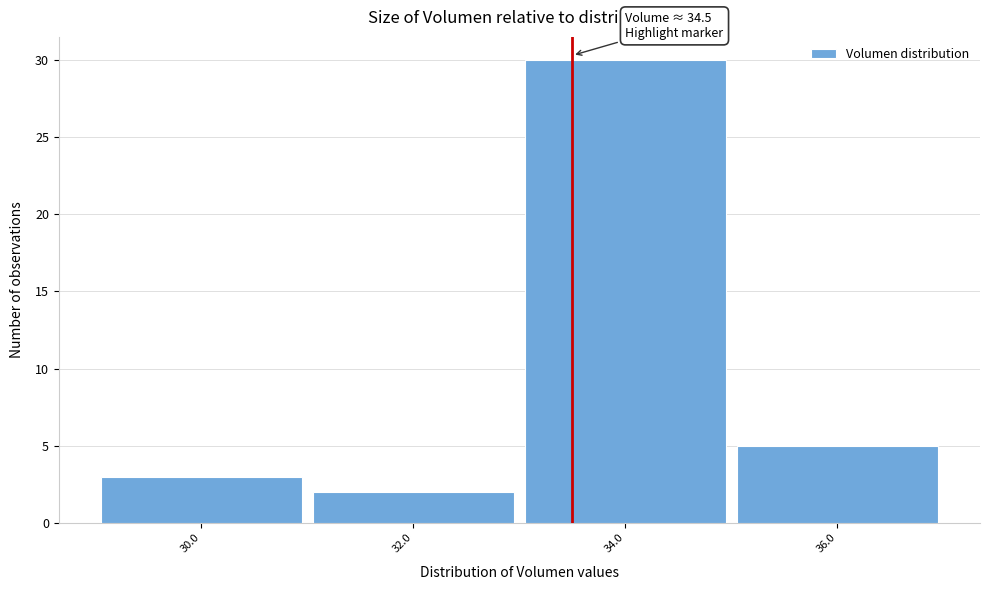

Reading left to right, what are all the values shown in this chart?

30.0=3	32.0=2	34.0=30	36.0=5